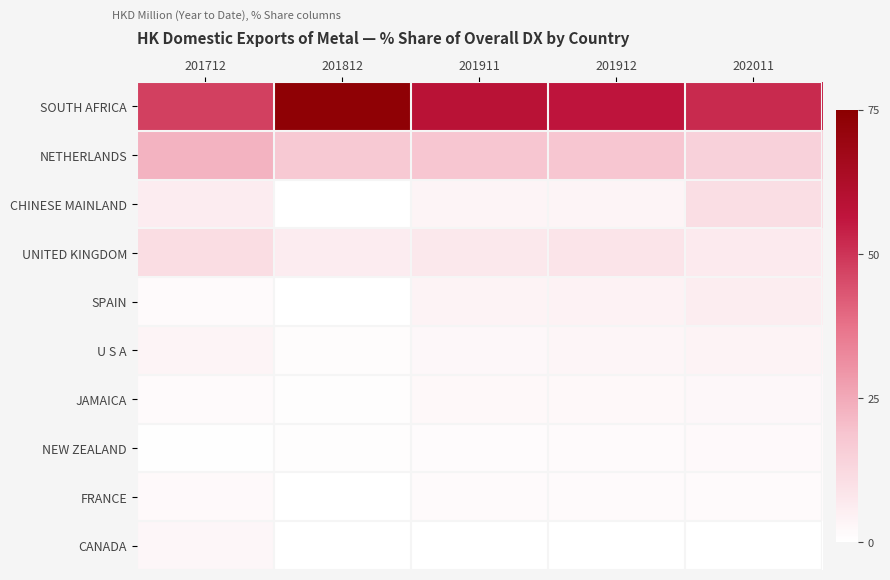

What is the total value across all series at 201812?

99.2